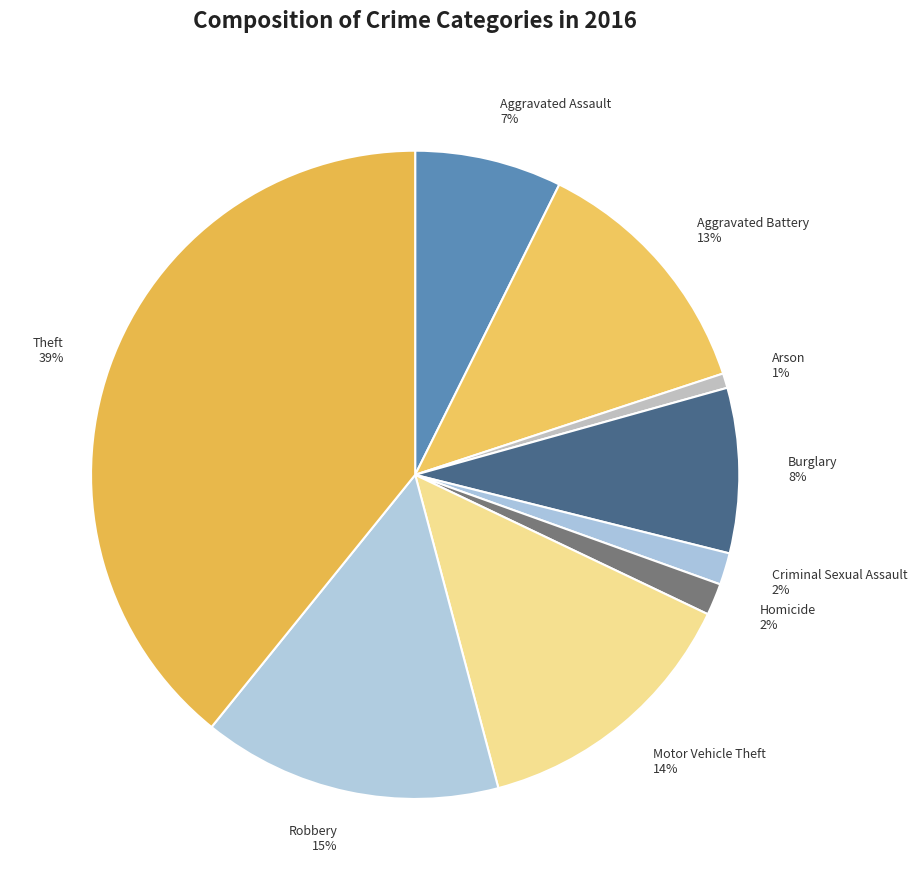

What is the ratio of the value at Aggravated Assault to the value at Robbery?

0.5